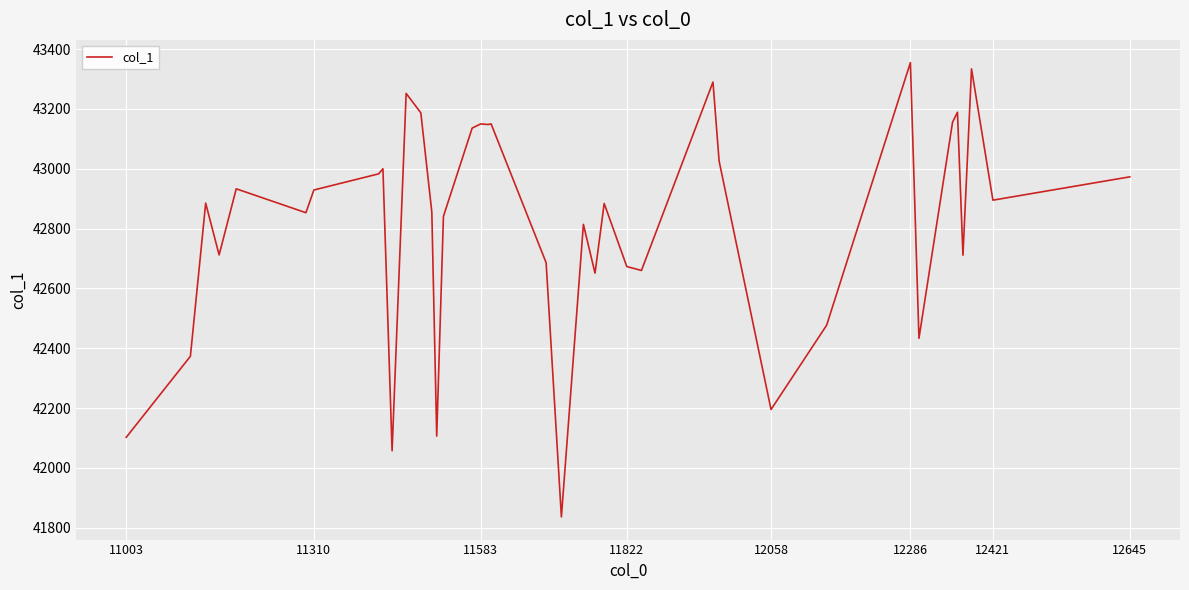

What is the greatest value displayed?

43355